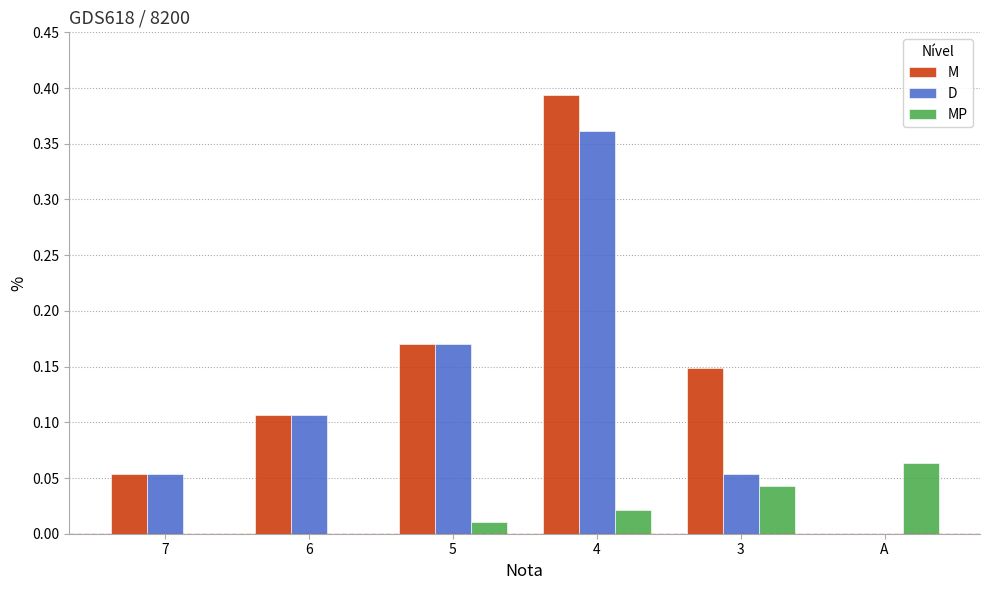

At which category does the chart reach its peak across all series?

4